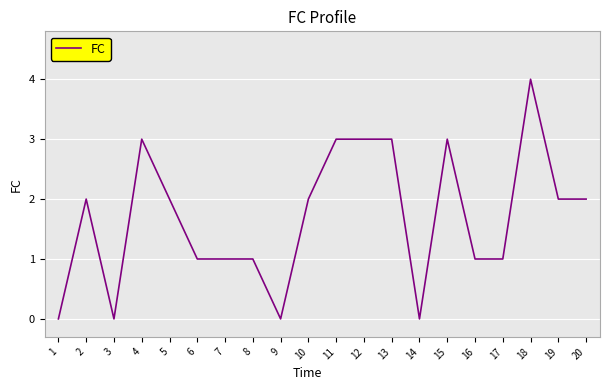

Is this an area chart (filled region under the line)?

No